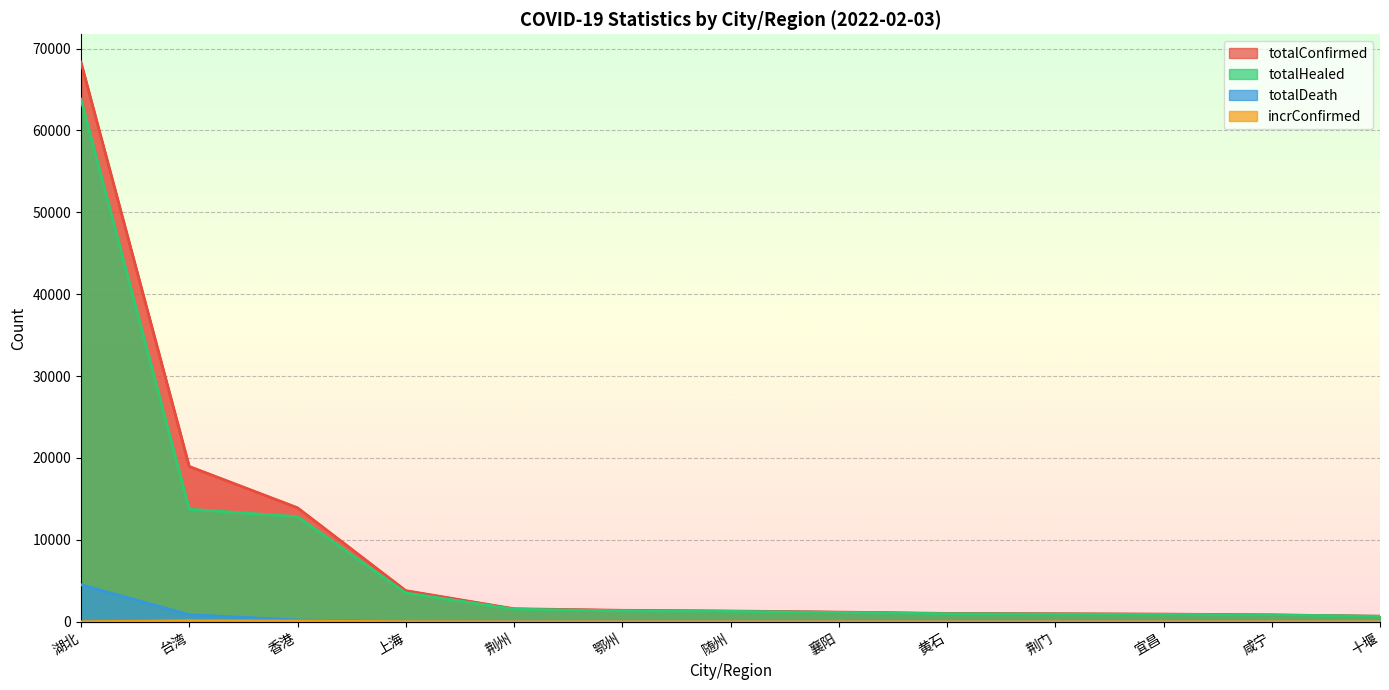

Which has a higher value, 随州 or 咸宁?

随州